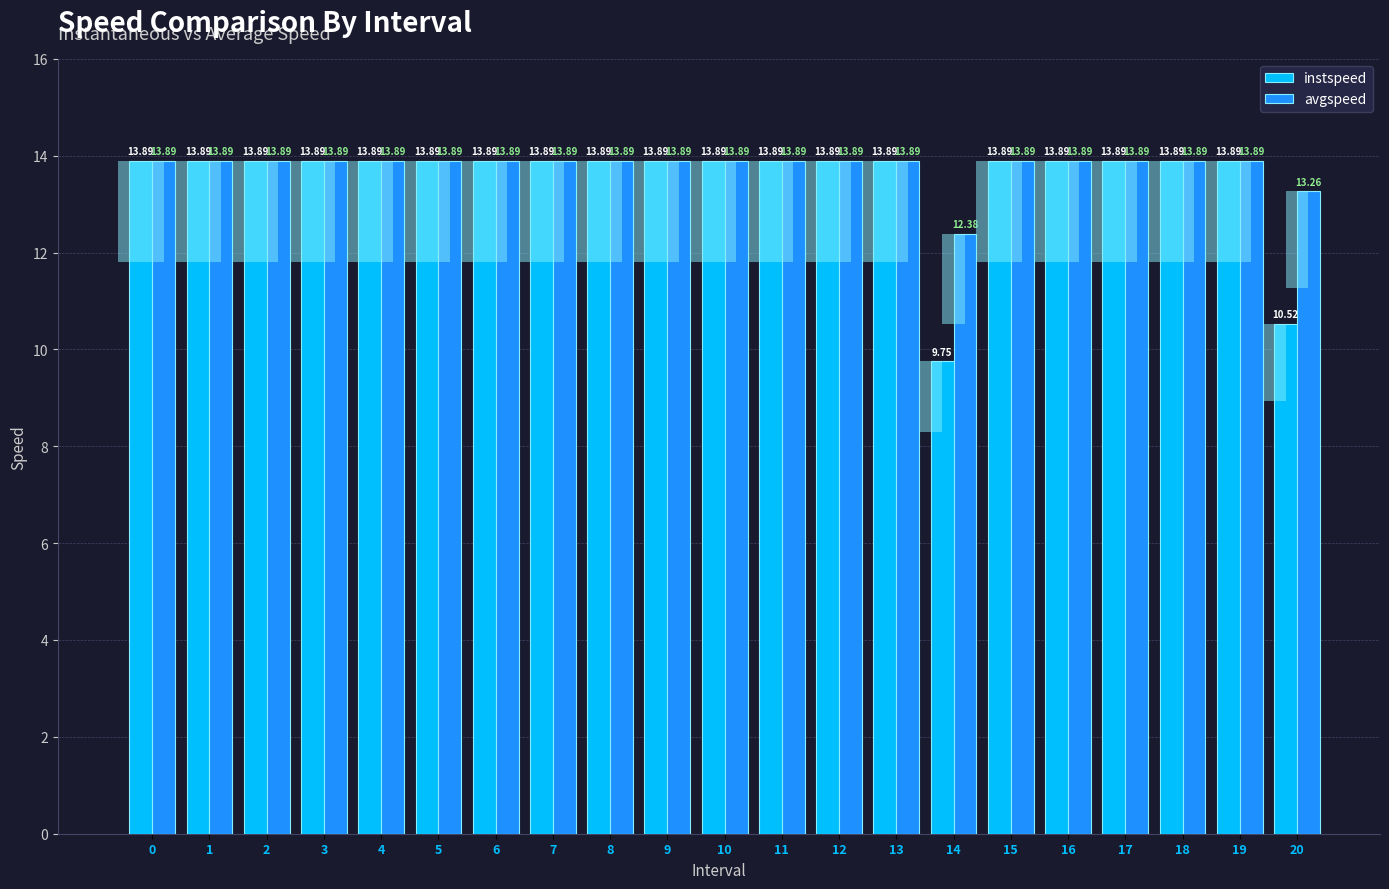

Is it true that instspeed equals 13.9 at 13?

True